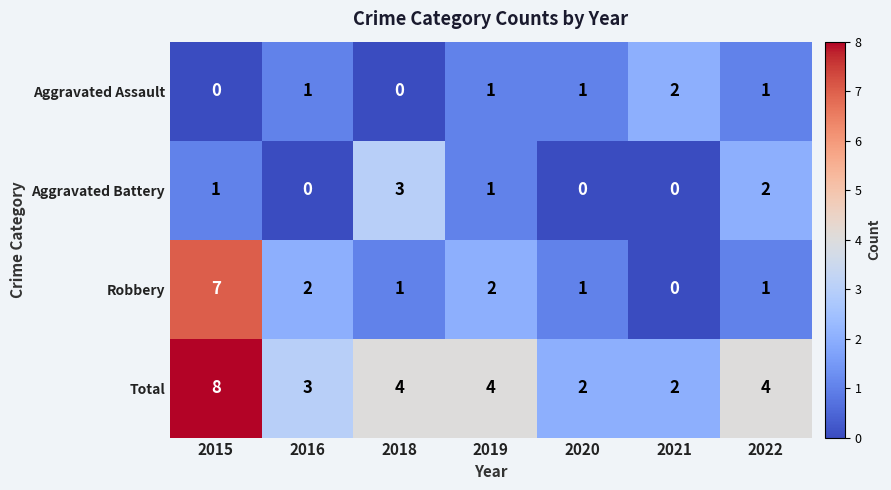

Count the number of categories in the chart.

7